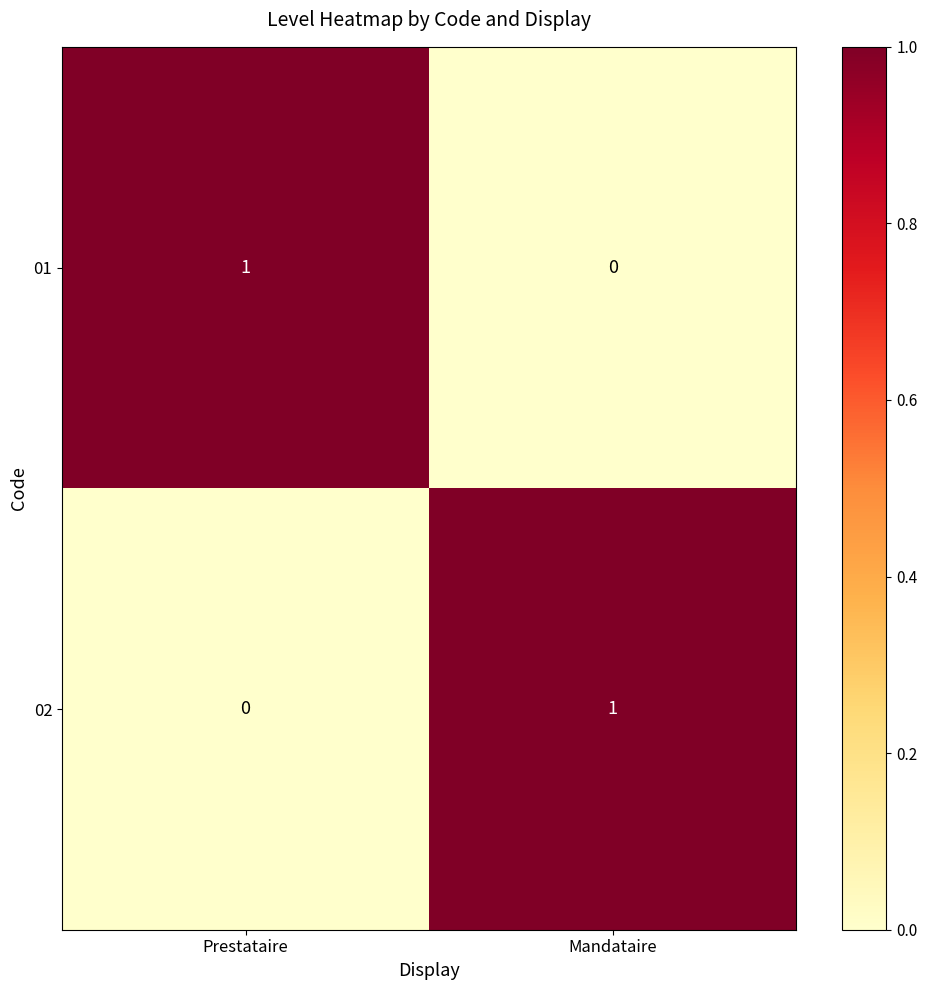

Reading left to right, what are all the values shown in this chart?

01: Prestataire=1	Mandataire=0
02: Prestataire=0	Mandataire=1